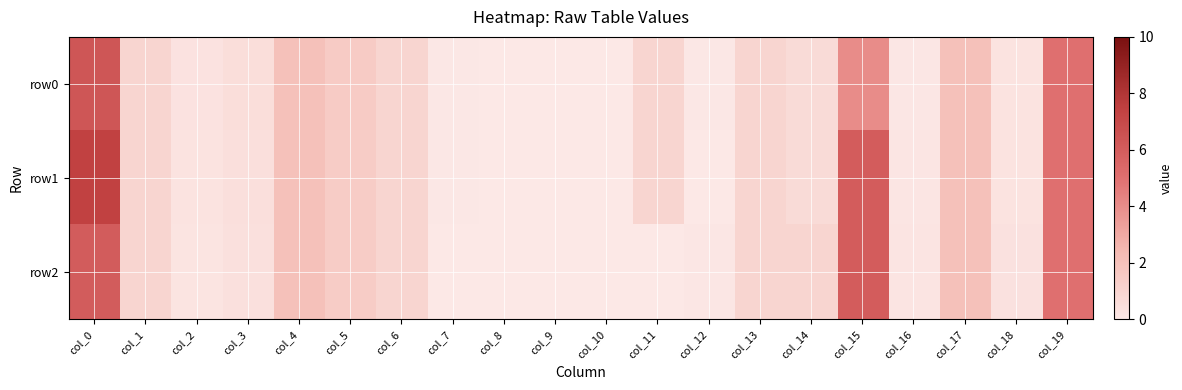

Rank the series at col_4 from lowest to highest value.

row0, row1, row2